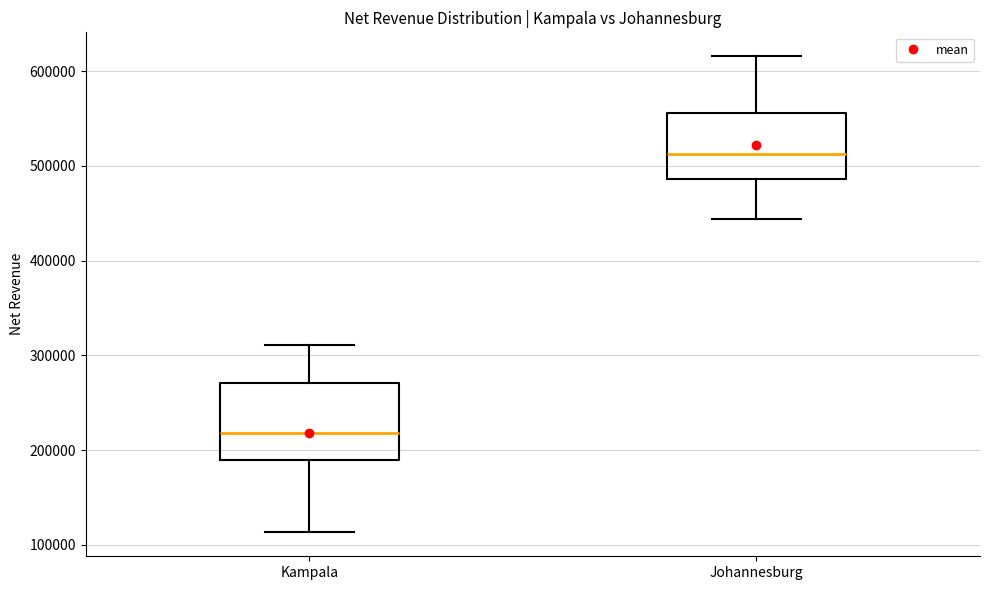

Comparing the boxes themselves (not the whiskers), which one is the tallest?

Kampala